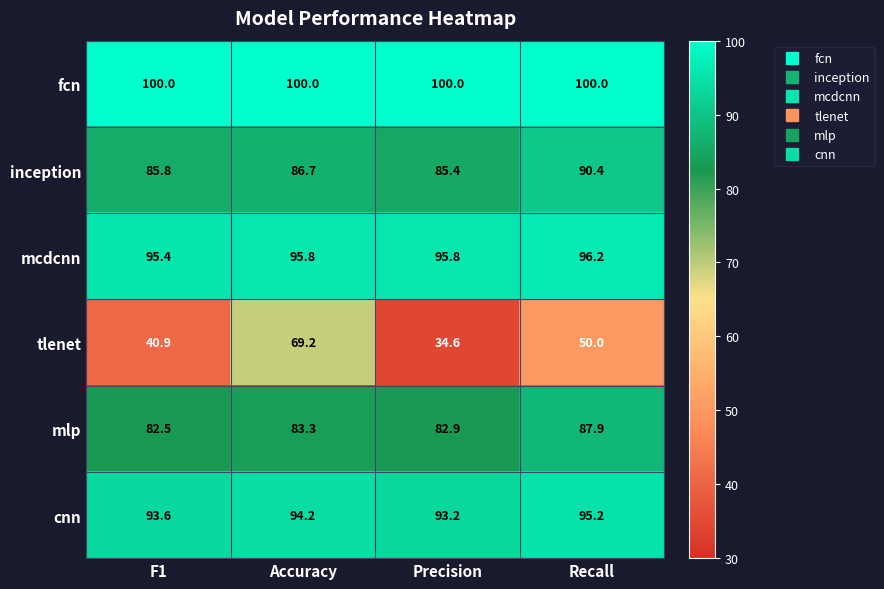

Reading left to right, list all the values displayed in this chart.

fcn: F1=100.0	Accuracy=100.0	Precision=100.0	Recall=100.0
inception: F1=85.8	Accuracy=86.7	Precision=85.4	Recall=90.4
mcdcnn: F1=95.4	Accuracy=95.8	Precision=95.8	Recall=96.2
tlenet: F1=40.9	Accuracy=69.2	Precision=34.6	Recall=50.0
mlp: F1=82.5	Accuracy=83.3	Precision=82.9	Recall=87.9
cnn: F1=93.6	Accuracy=94.2	Precision=93.2	Recall=95.2